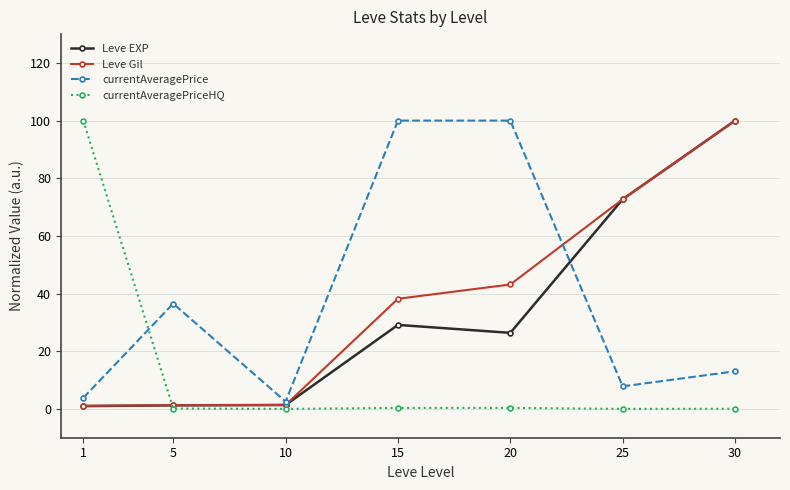

What is the maximum value for currentAveragePriceHQ?

100.0